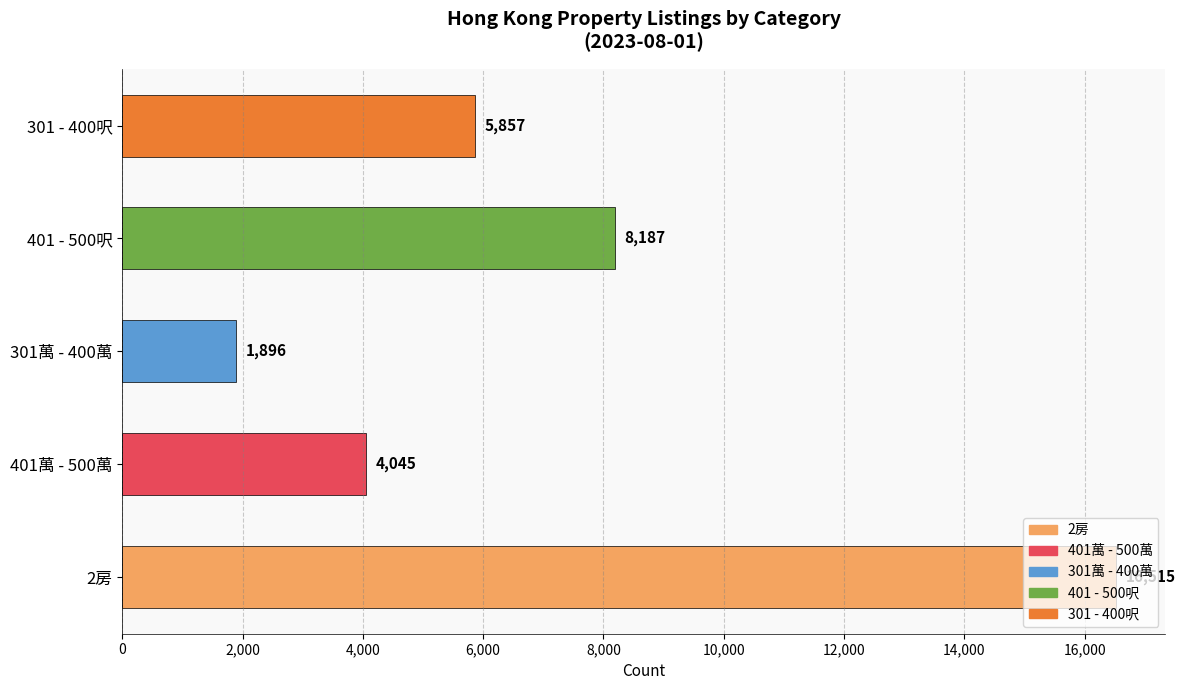

Which has a higher value, 2房 or 401 - 500呎?

2房